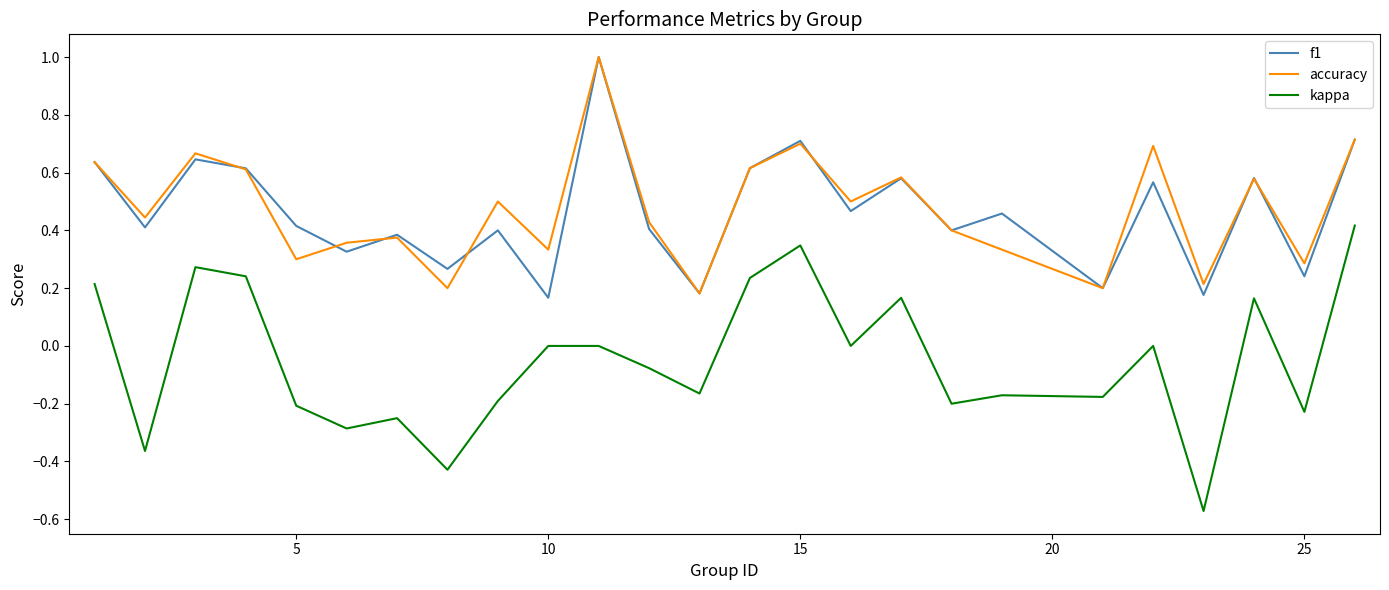

True or false: kappa and f1 intersect in this chart.

False